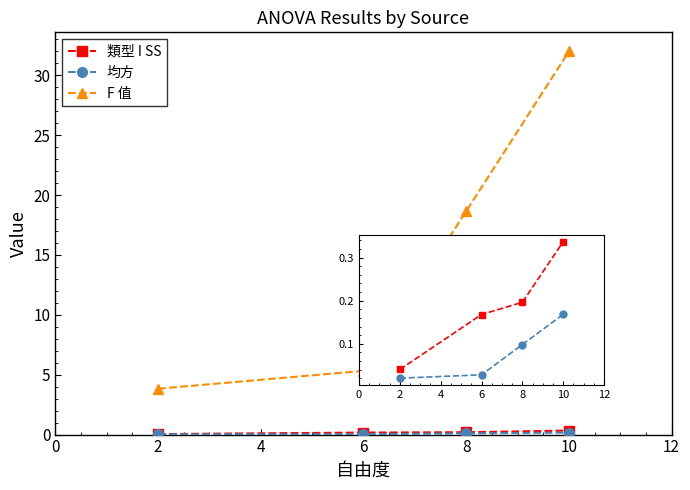

Reading left to right, what are all the values shown in this chart?

類型 I SS: 0.0	0.2	0.2	0.3
均方: 0.0	0.0	0.1	0.2
F 值: 3.8	5.3	18.6	32.0